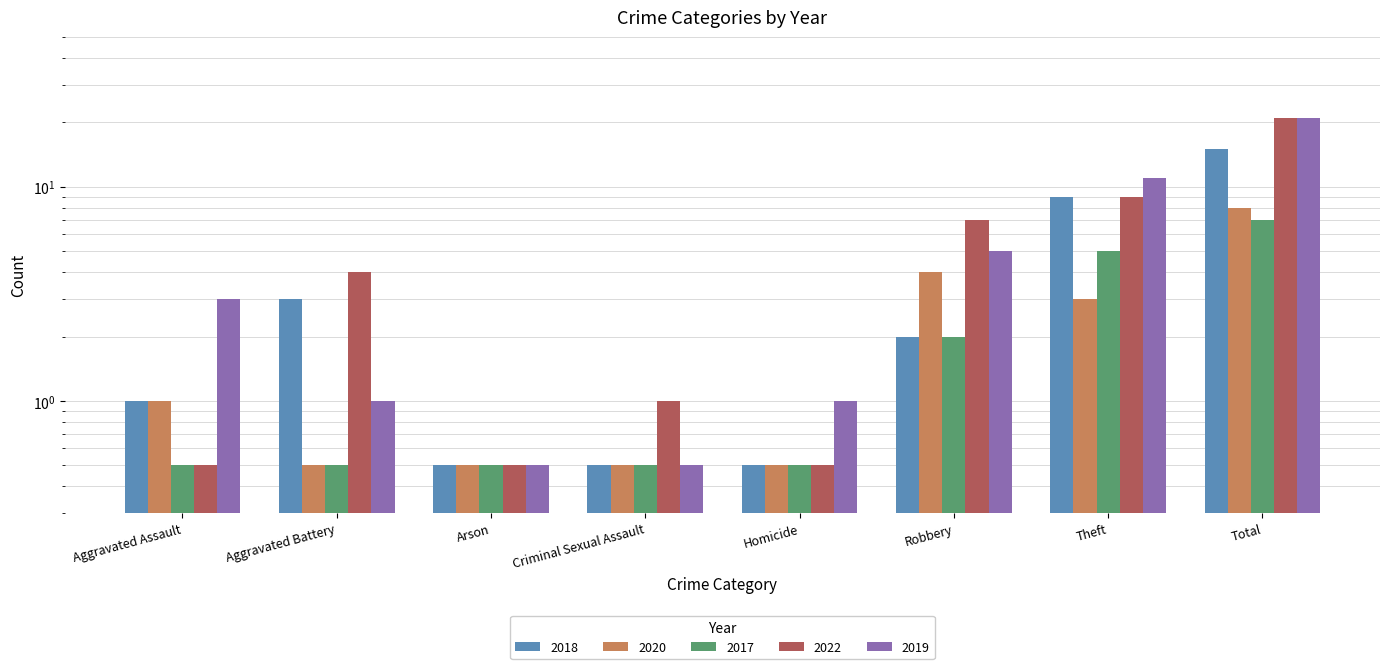

Which series has the widest spread of values?

2022